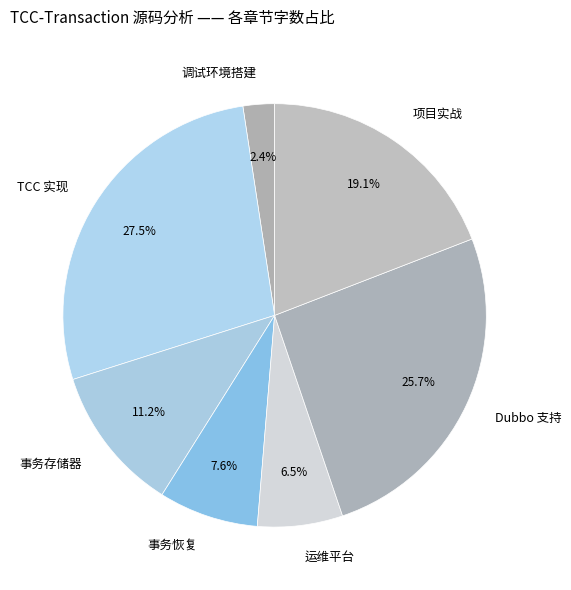

Approximately how many times larger is the value at 调试环境搭建 compared to 项目实战?

0.1